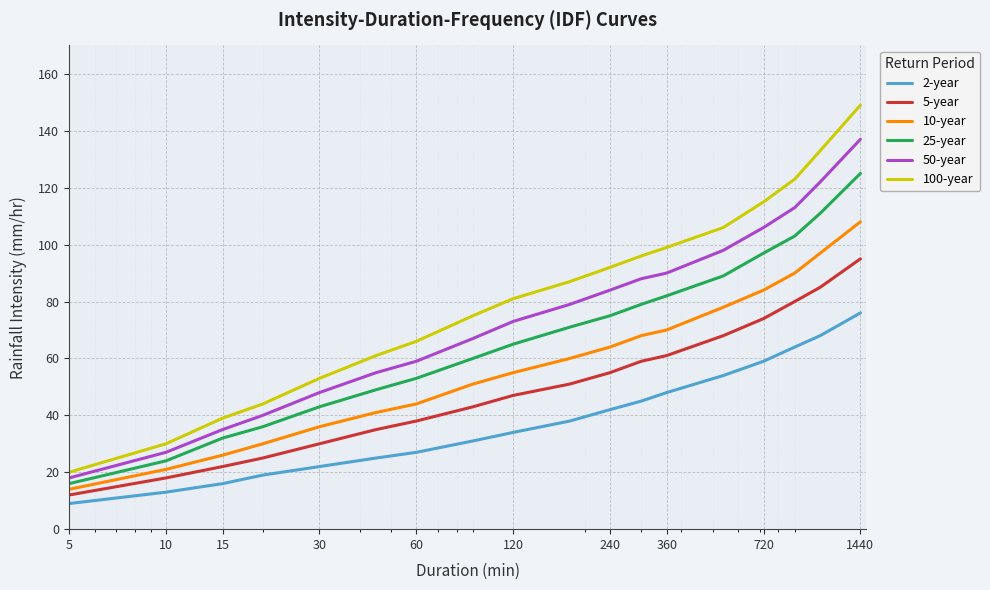

What is the smallest value displayed?

9